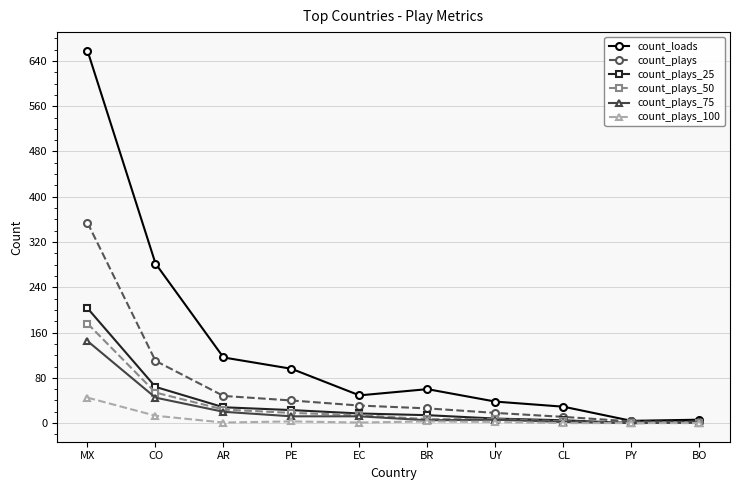

Count the number of categories in the chart.

10